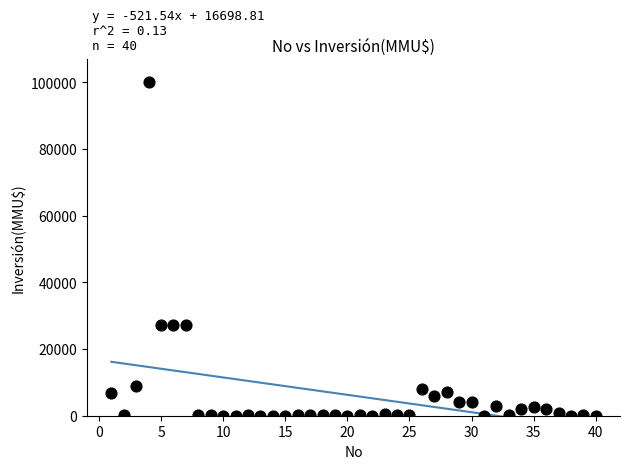

What is the range of Y values (max minus min)?

100000